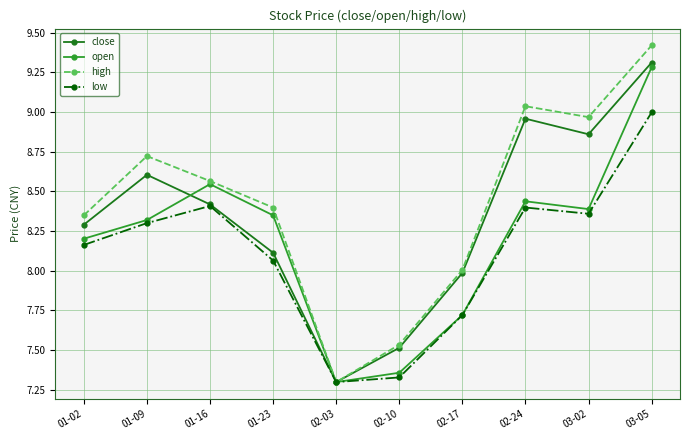

True or false: low has a value of 8.4 at 01-16.

True